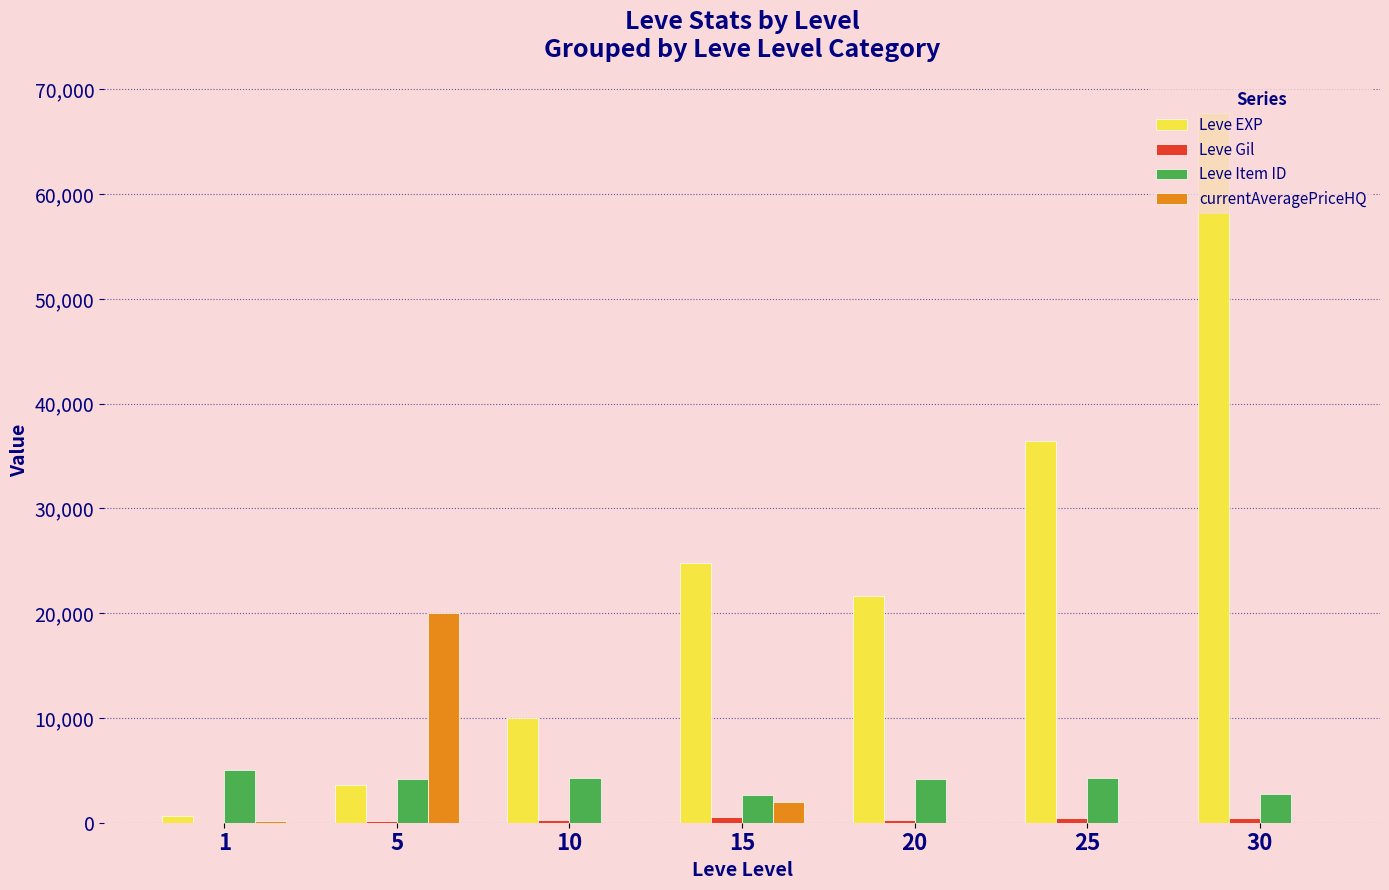

At which category is the sum across all series the highest?

30